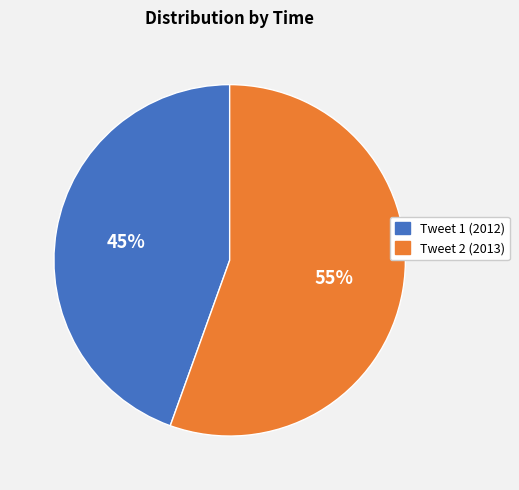

To the nearest percent, what is the average slice percentage?

50%